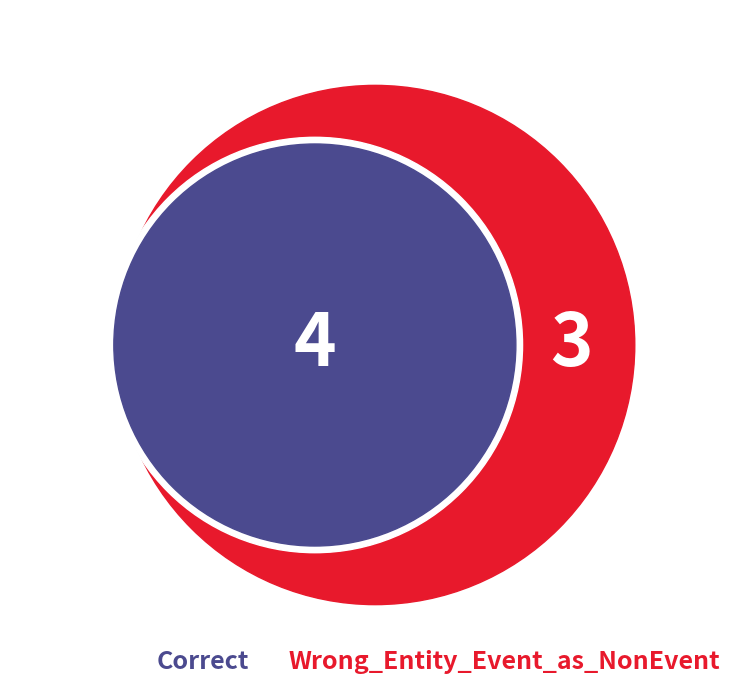

Does Correct represent more than half of the total?

Yes